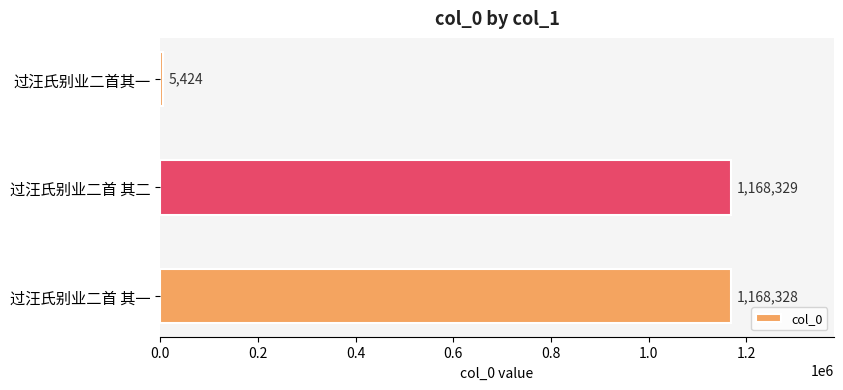

The value at 过汪氏别业二首 其一 is 1168328. True or false?

True